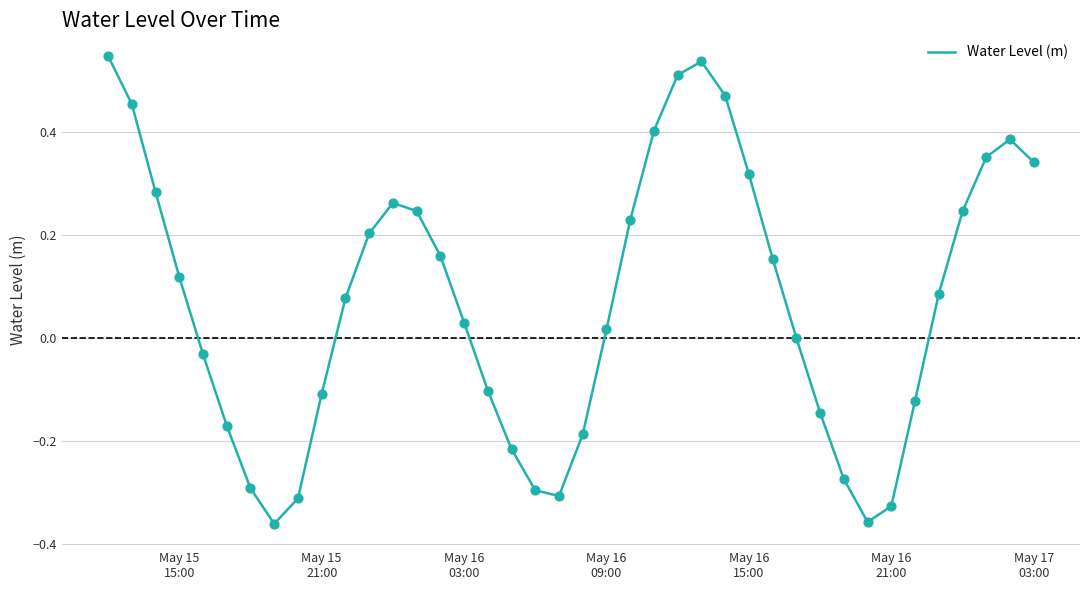

Is this an area chart (filled region under the line)?

No